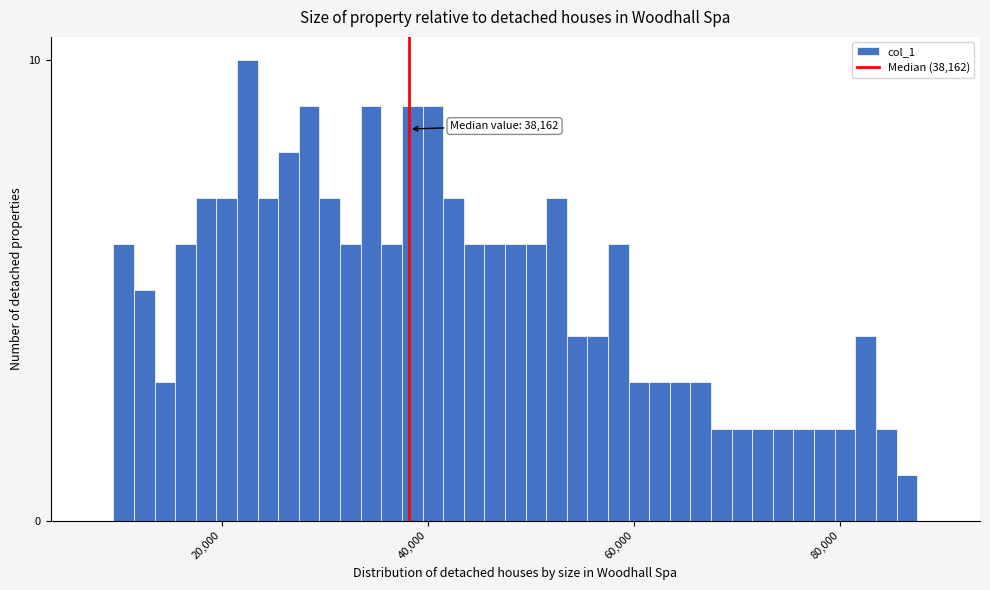

Read against the x-axis, roughly where is the centre of the tallest bar?

22000